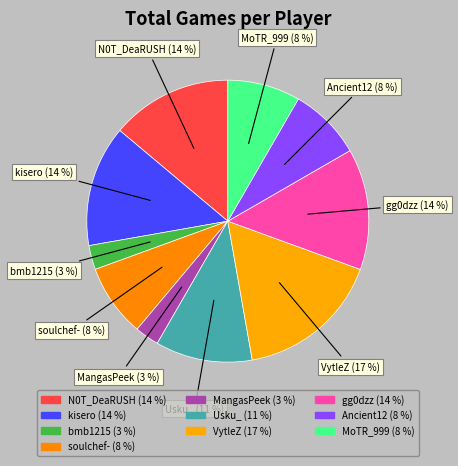

Which has a higher value, gg0dzz (14 %) or Usku_ (11 %)?

gg0dzz (14 %)